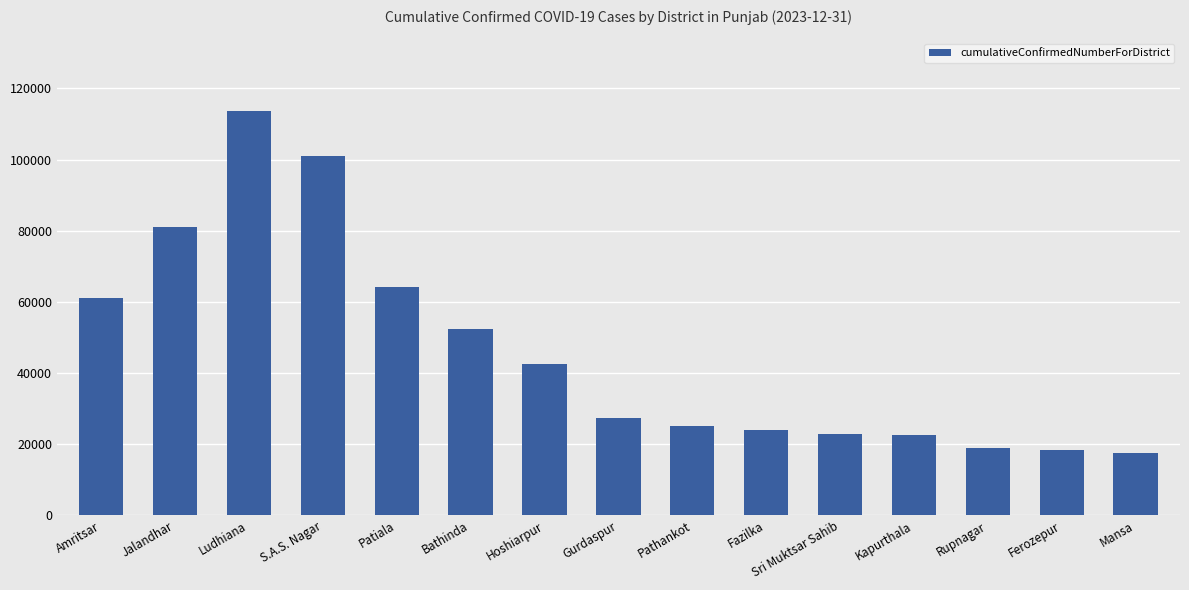

What is the difference between the maximum and minimum values?

96168